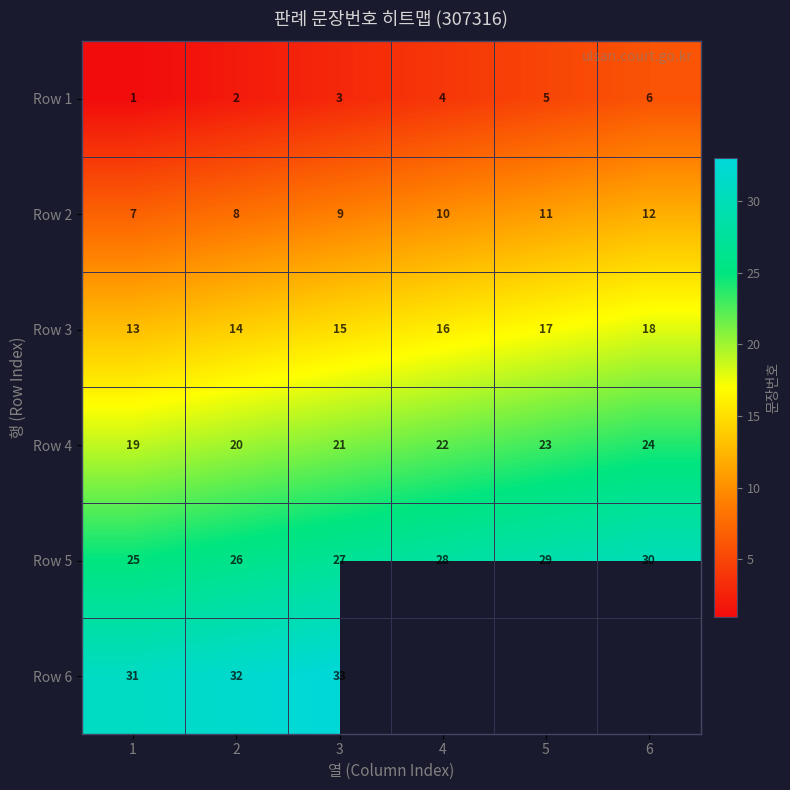

What is the spread (max minus min) of values at 2?

30